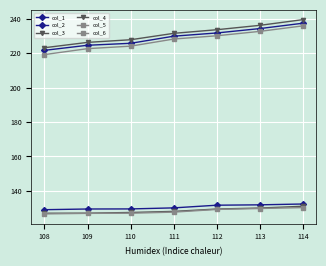

What is the greatest value displayed?

239.6